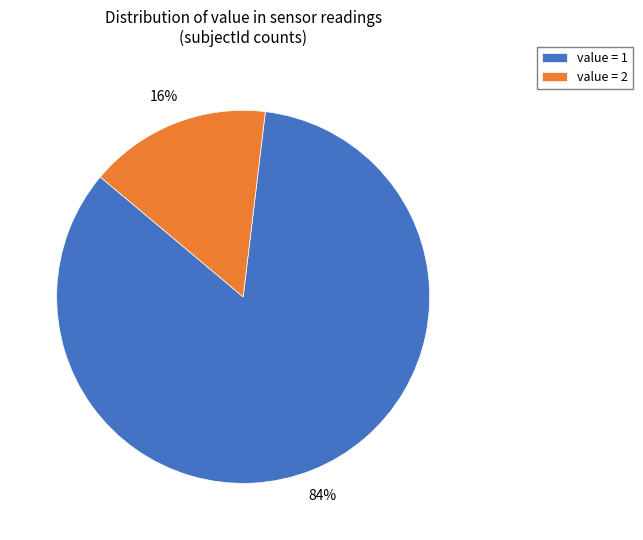

Do value = 2 and value = 1 together represent more than half of the pie?

Yes